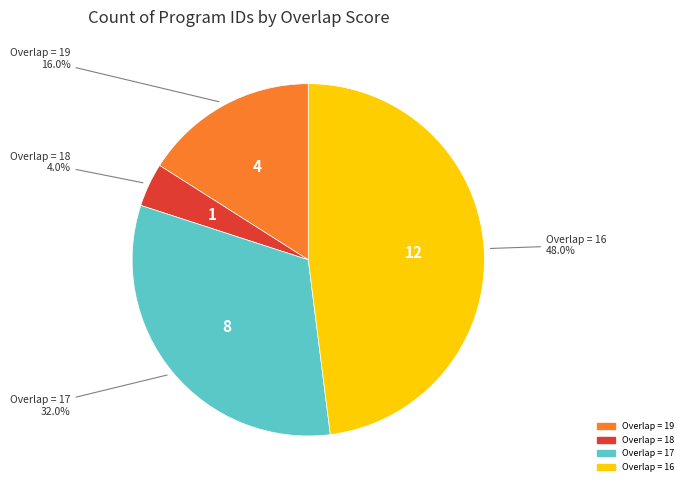

To the nearest percent, what is the average slice percentage?

25%